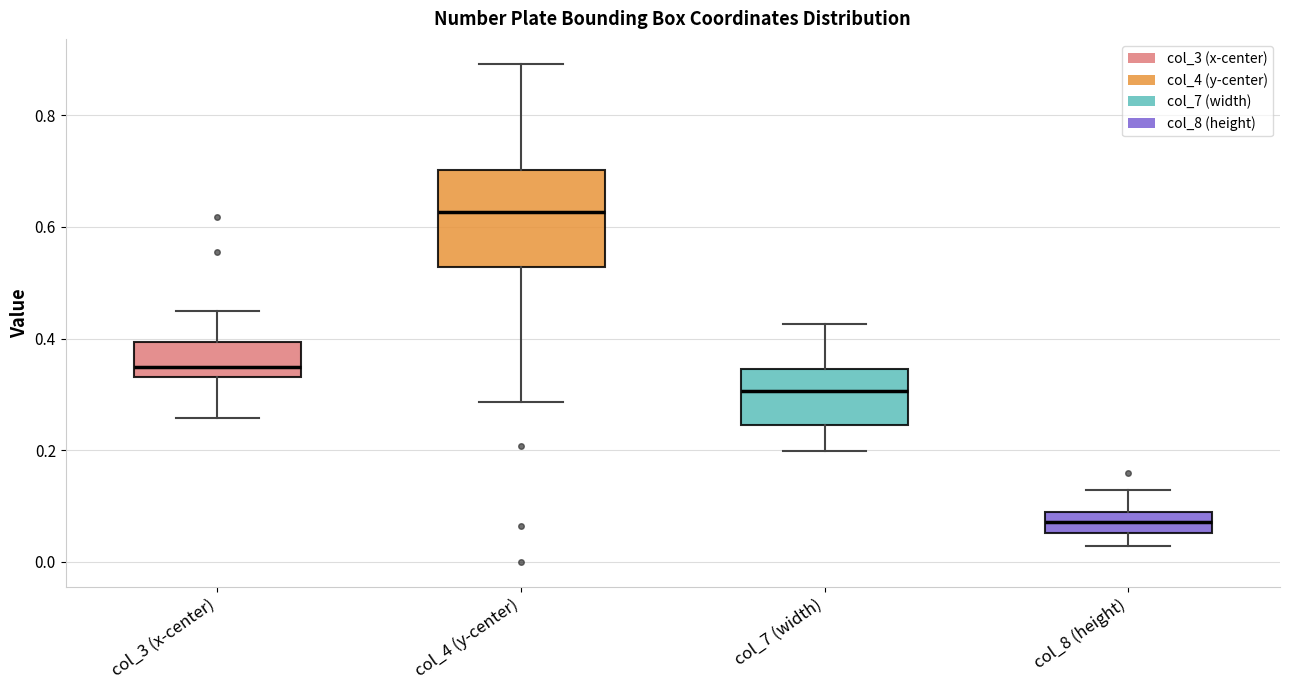

Which box is the tallest, from its lower edge to its upper edge?

col_4 (y-center)